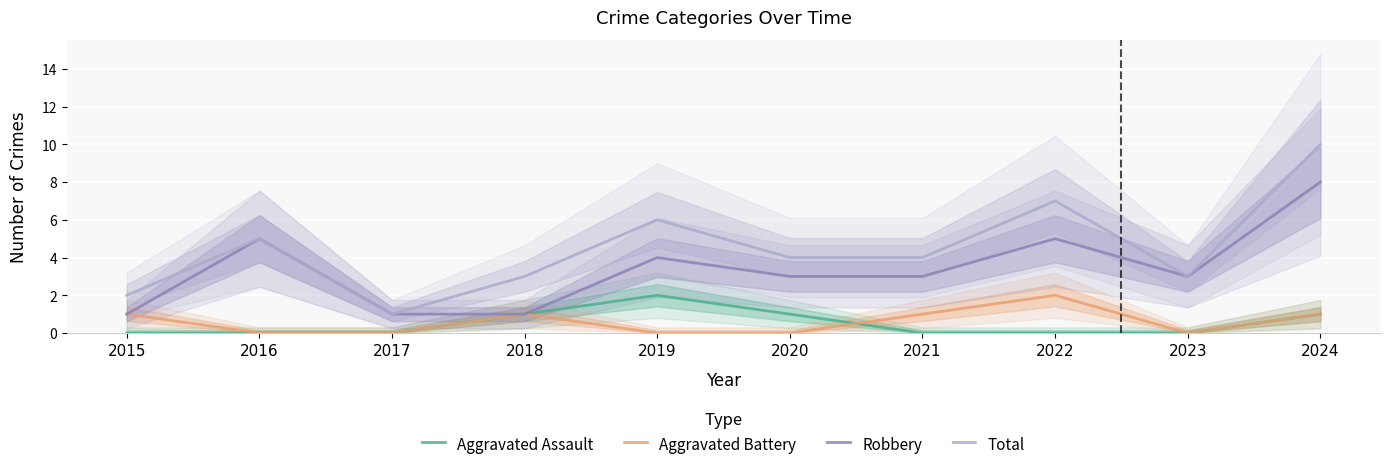

How many interior local valleys does the Aggravated Battery series have?

1